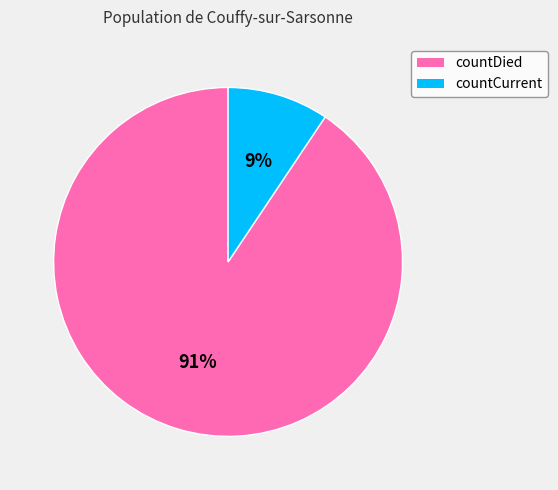

Does countDied represent more than half of the total?

Yes